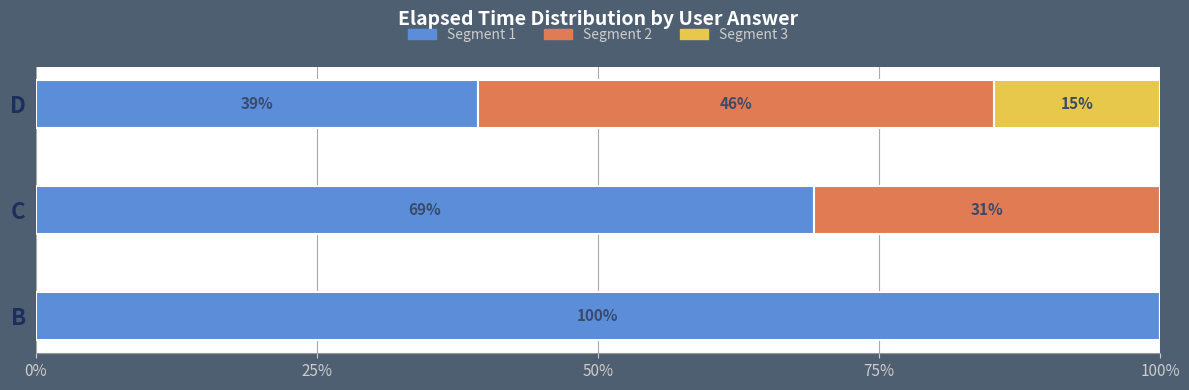

What is the total value across all series at B?

100.0